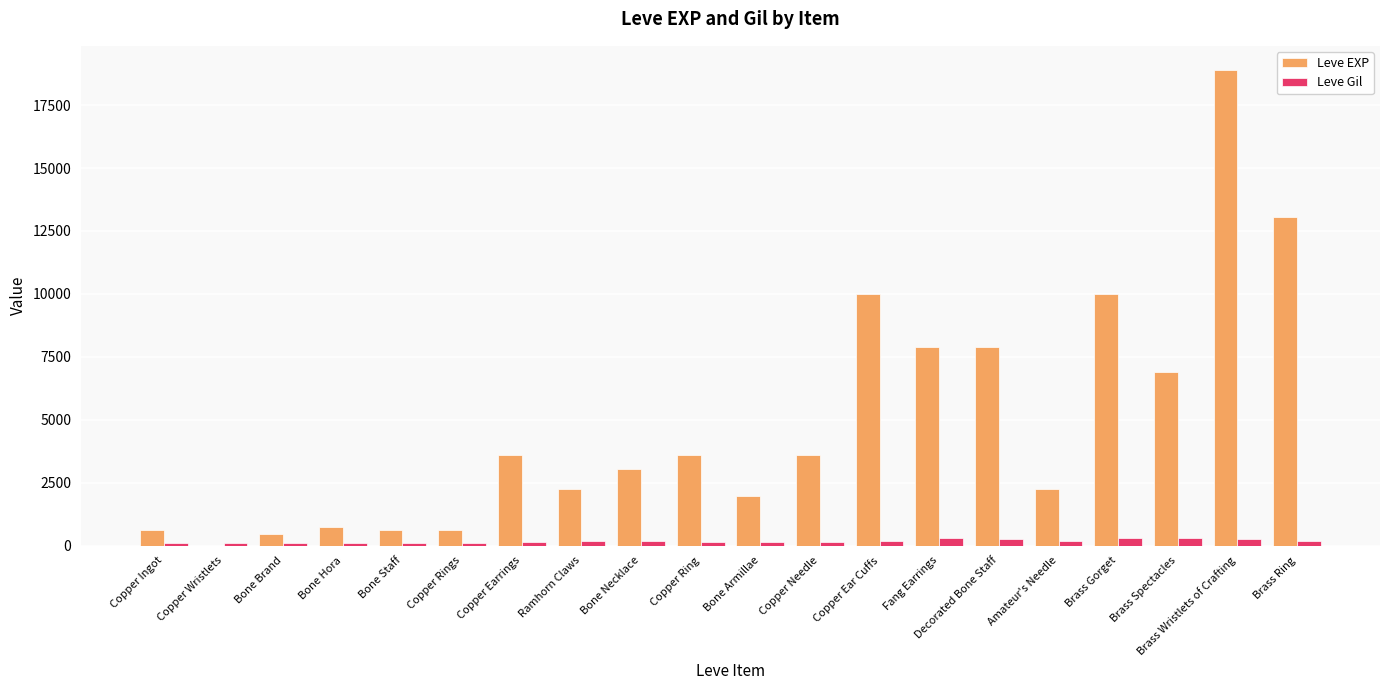

Does the chart contain stacked bars?

No